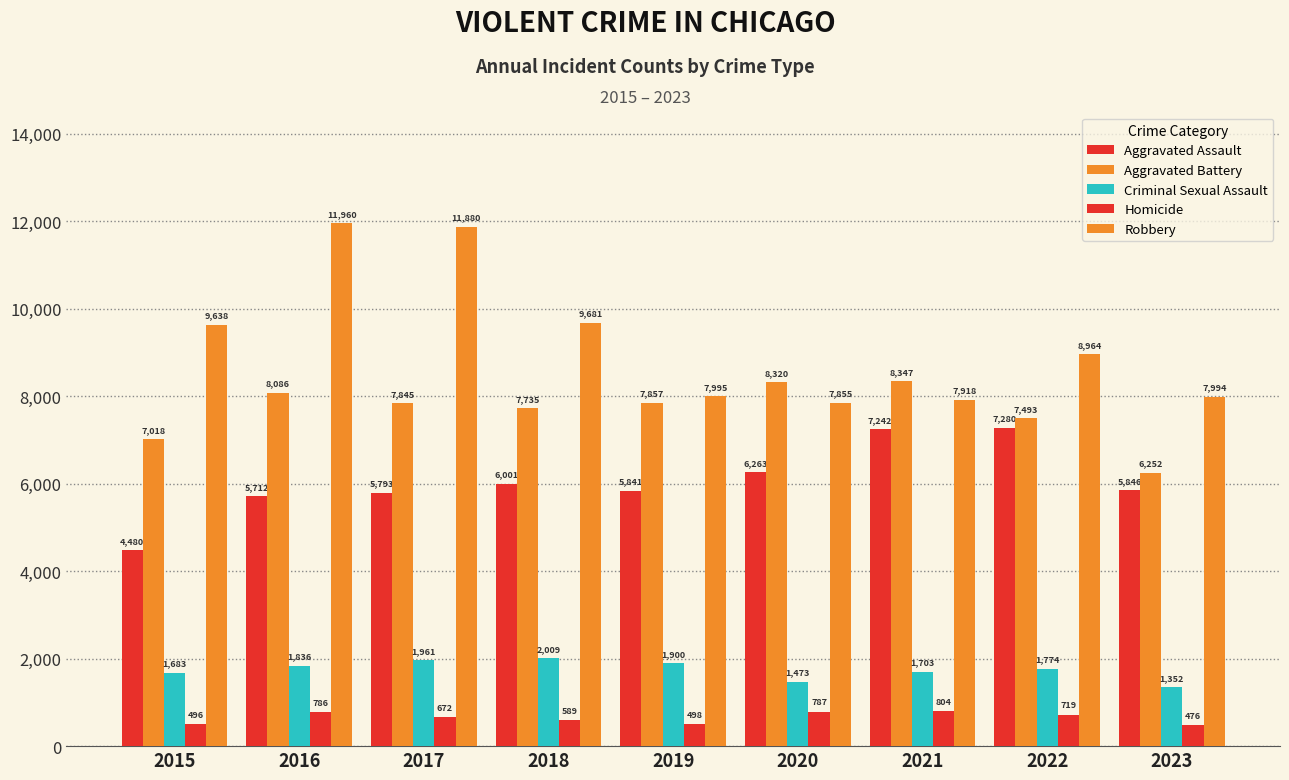

How many data points does each series have?

9